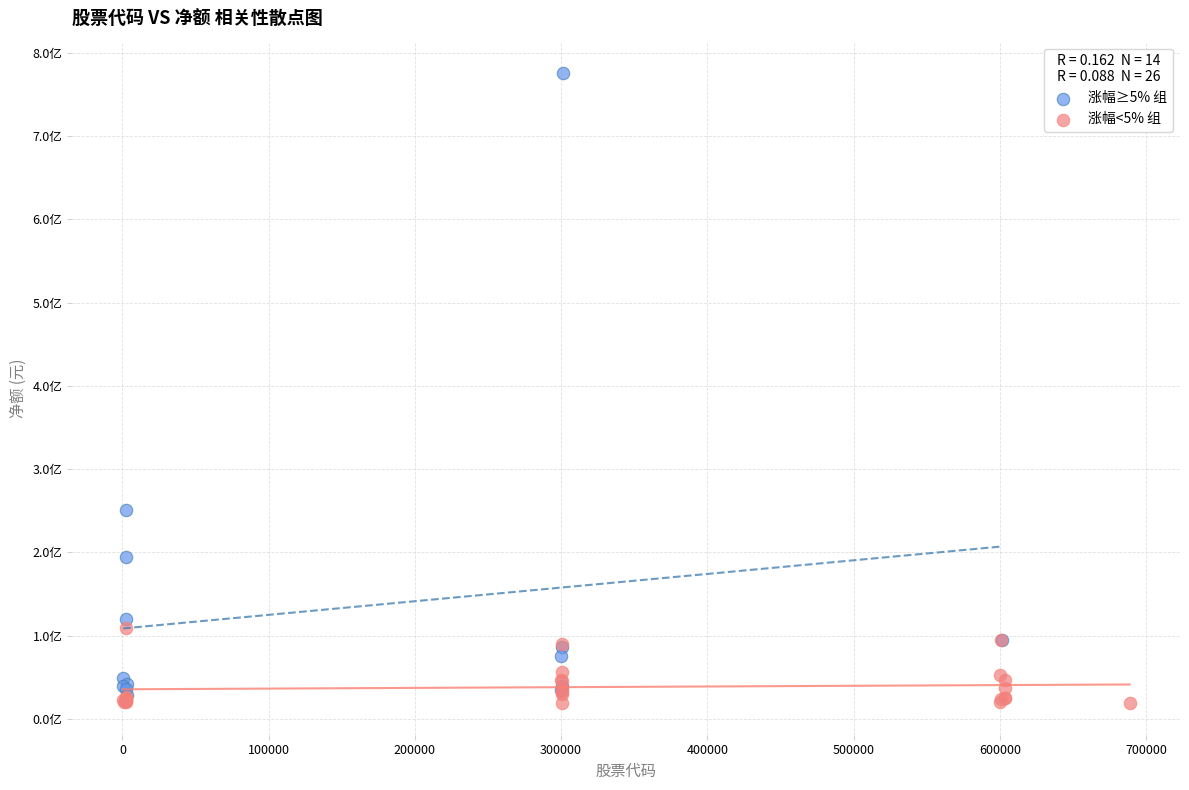

Which series has the largest Y range (max minus min)?

涨幅≥5% 组